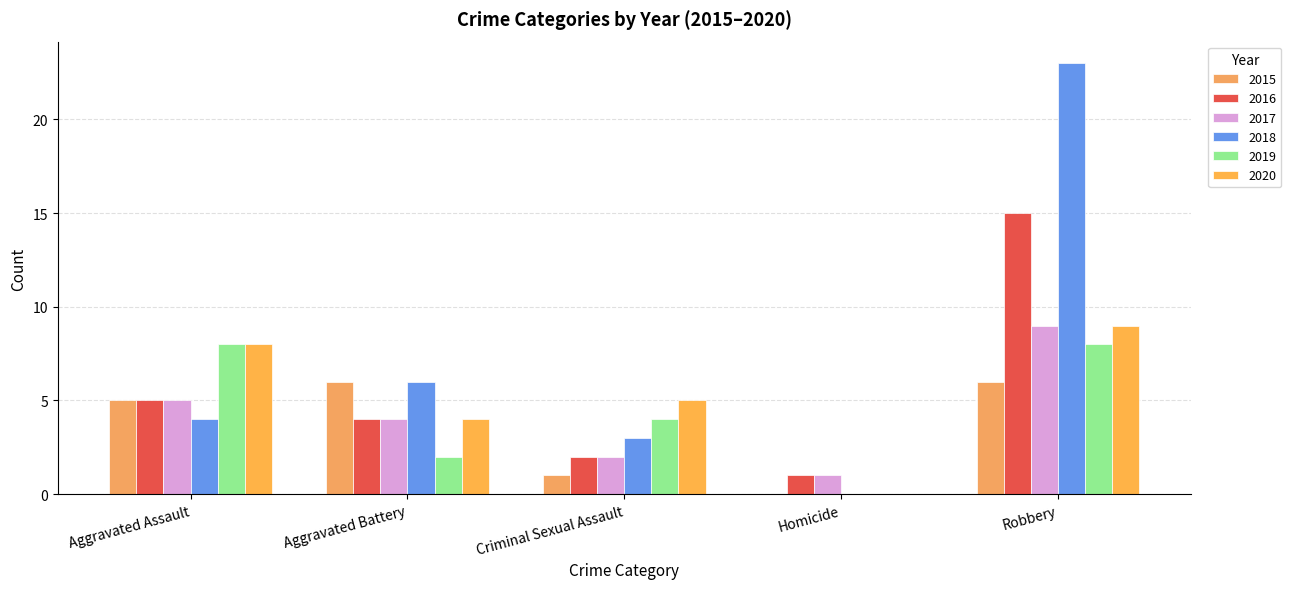

How many data points does each series have?

5